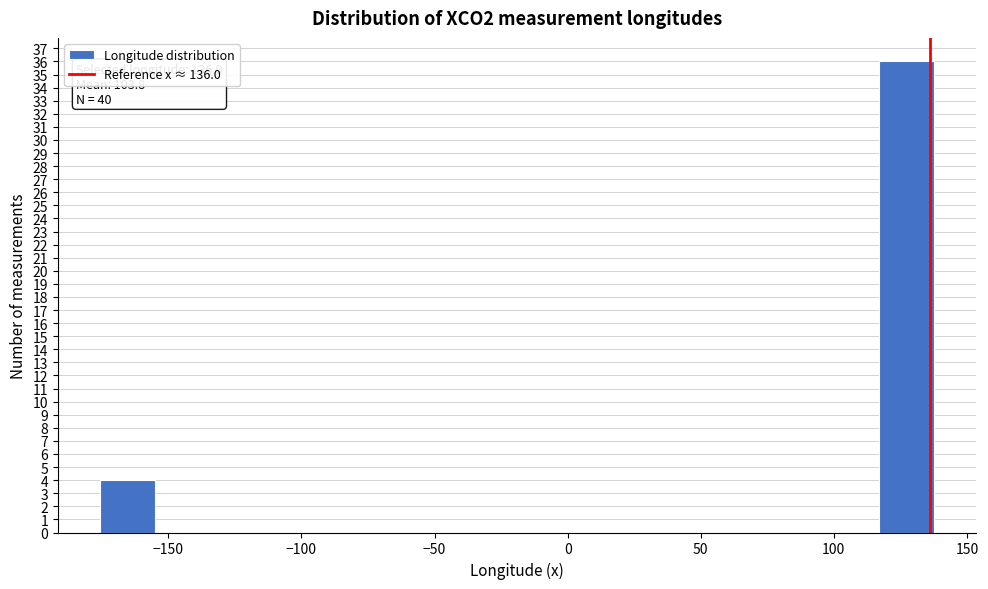

Over which range of the x-axis is the bar tallest?

115 to 140